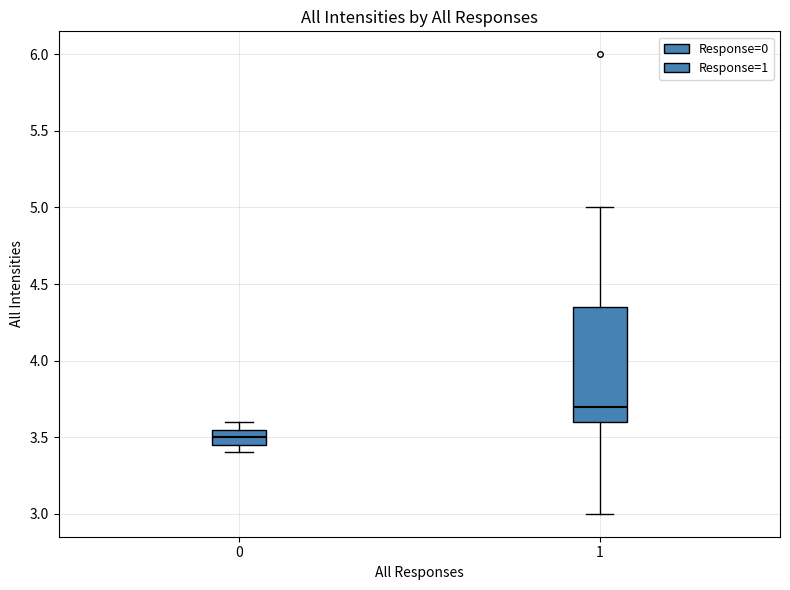

Reading left to right, read every box against the y-axis: the position of its median line, the range the box covers, and the ends of its whiskers. The values are not printed on the chart, so give them approximately, as read against the axis.

0: median 3.50, box 3.45 to 3.55, whiskers 3.40 to 3.60
1: median 3.70, box 3.60 to 4.35, whiskers 3.00 to 5.00